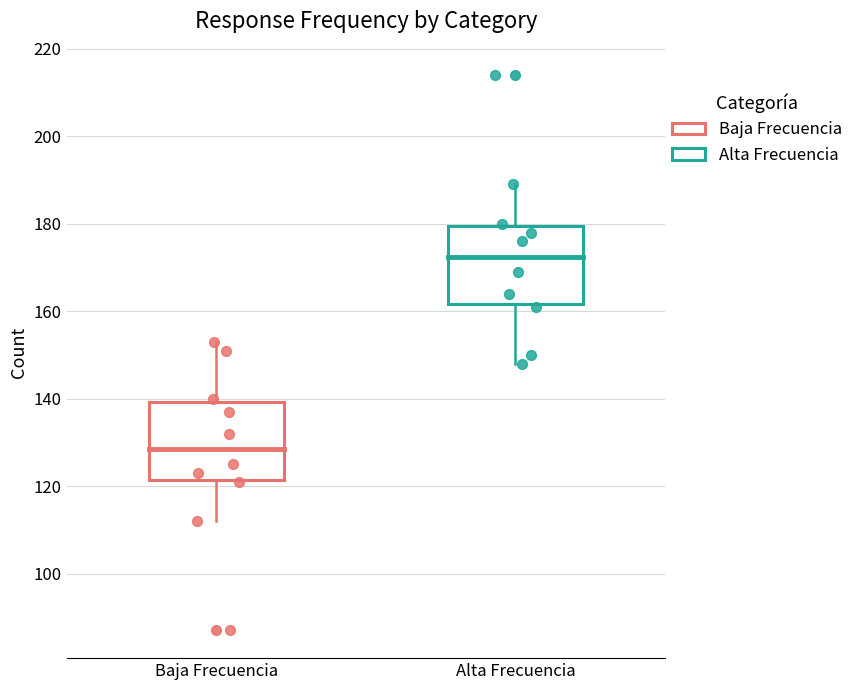

Which box has the lowest median line?

Baja Frecuencia